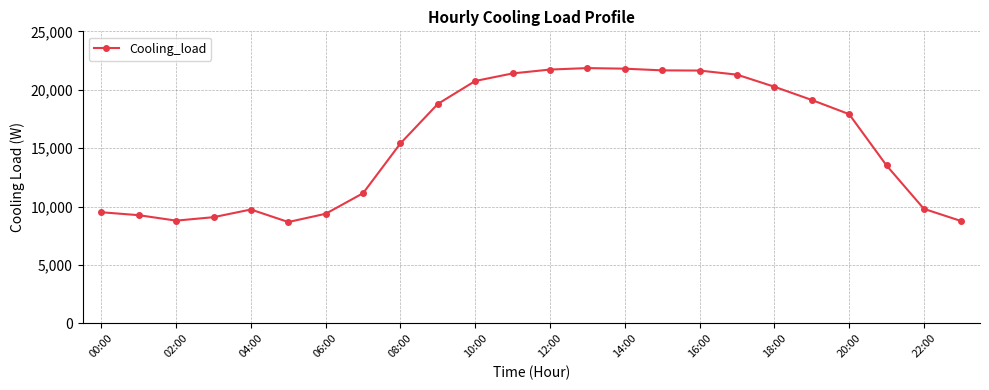

True or false: the data has more than 1 interior local peaks.

True